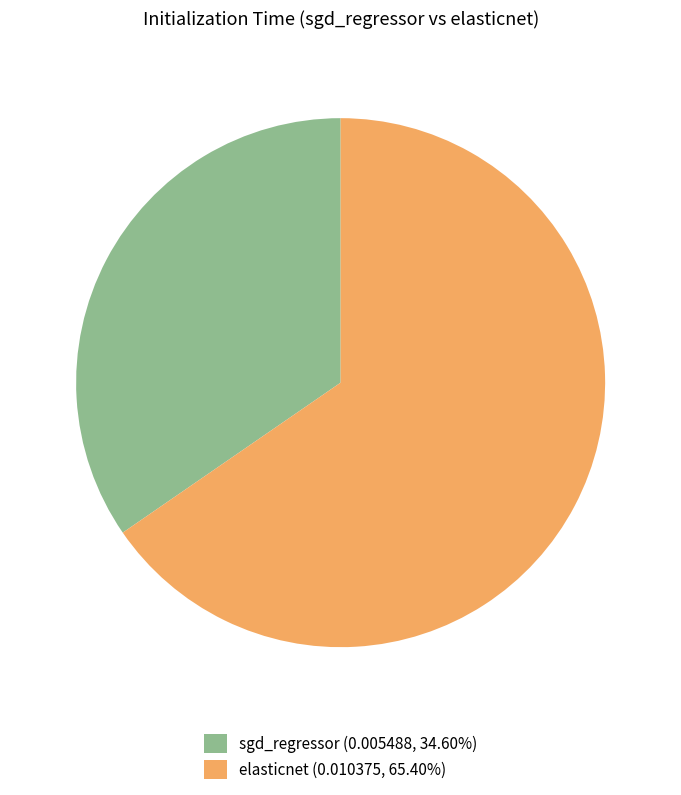

Does elasticnet (0.010375, 65.40%) represent more than half of the total?

Yes